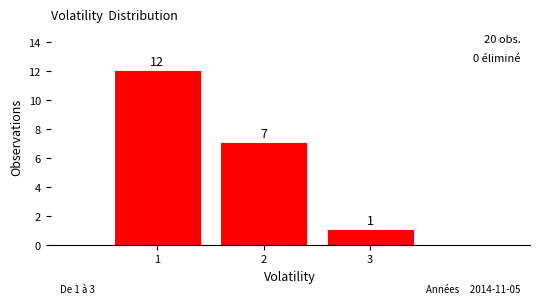

How tall is the bar that spans 1.5 to 2.5 on the x-axis?

7